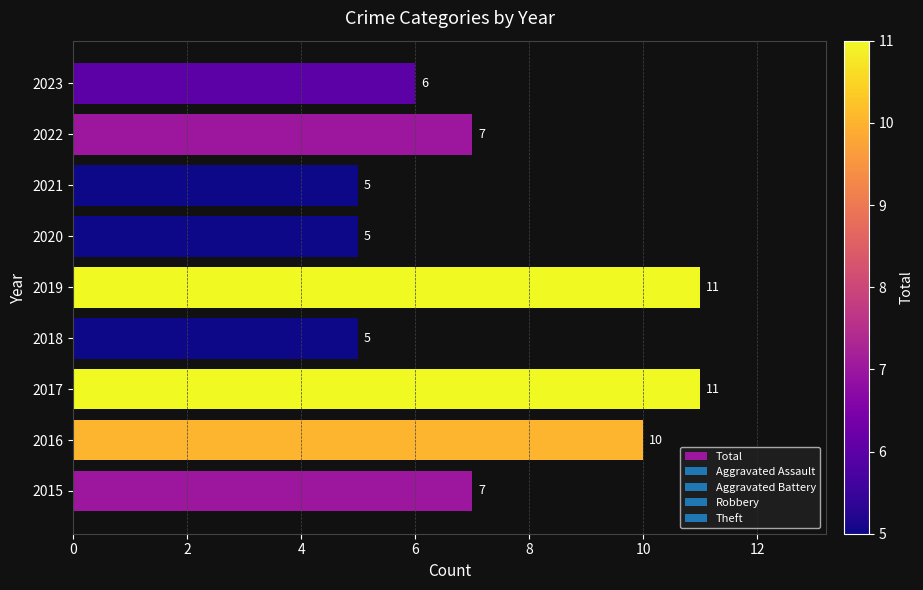

What is the difference between the maximum and minimum values?

6